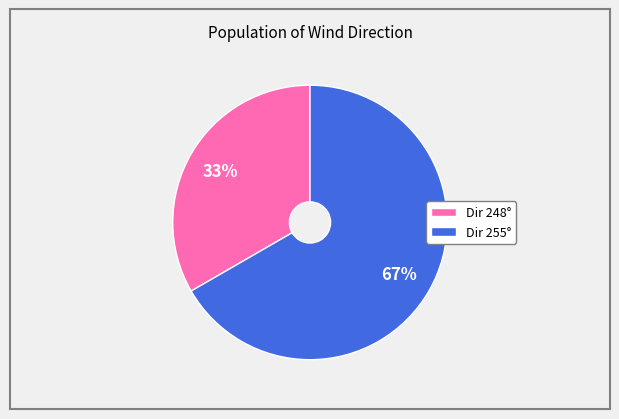

To the nearest percent, what is the average slice percentage?

50%